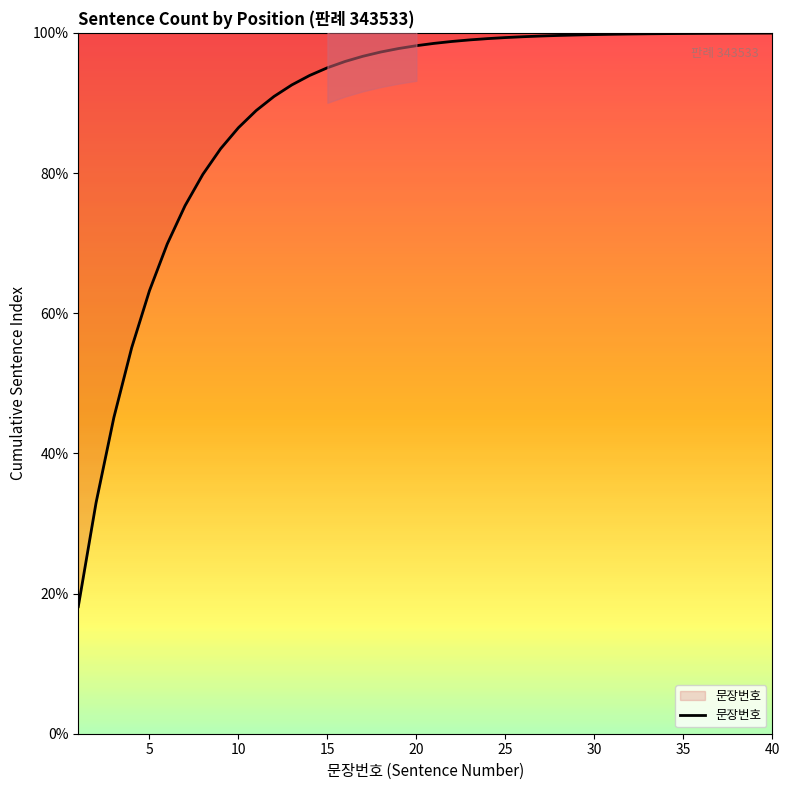

At which label does the data first exceed 98?

20